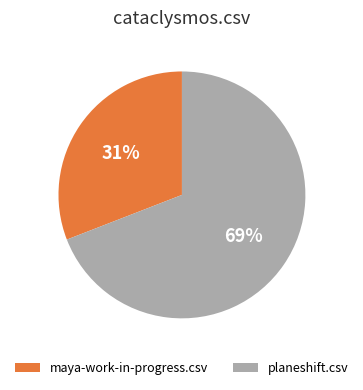

To the nearest percent, what portion does maya-work-in-progress.csv represent?

31%